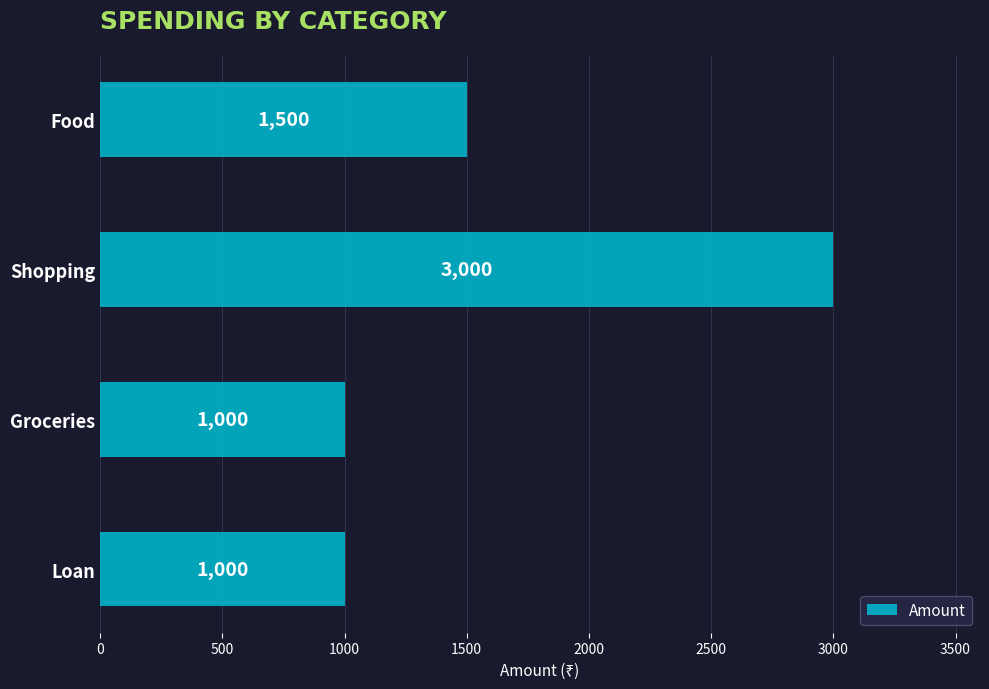

What is the maximum value shown in the chart?

3000